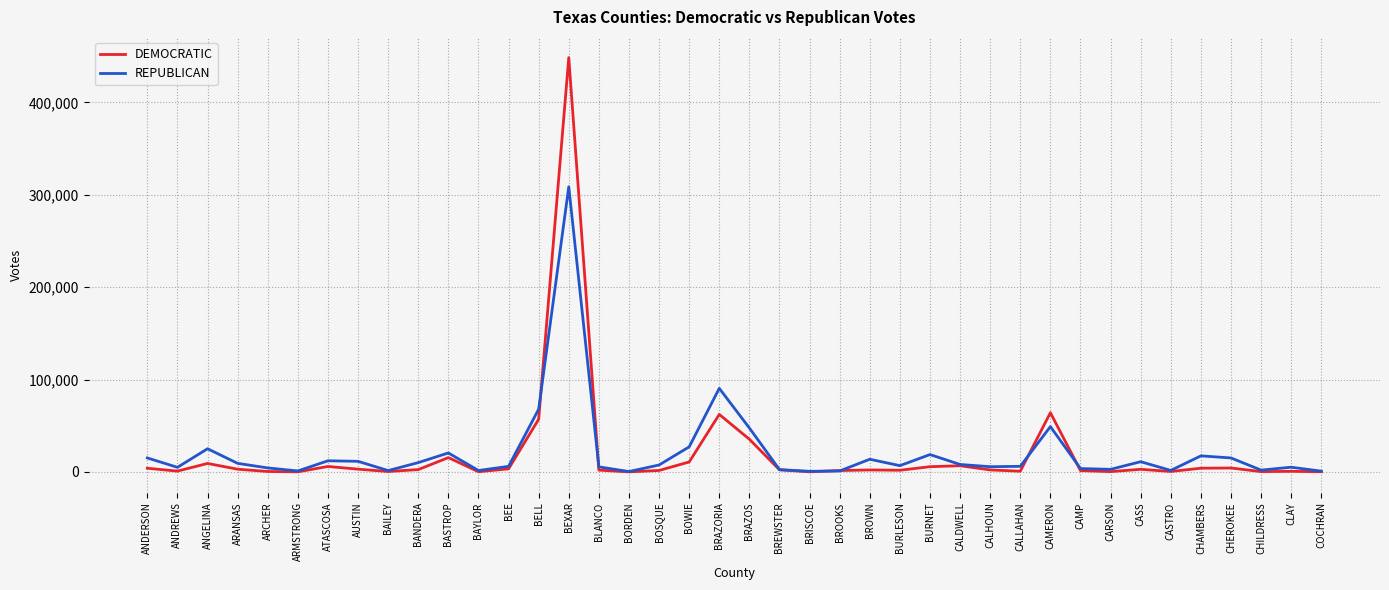

How many distinct data groups are displayed?

2